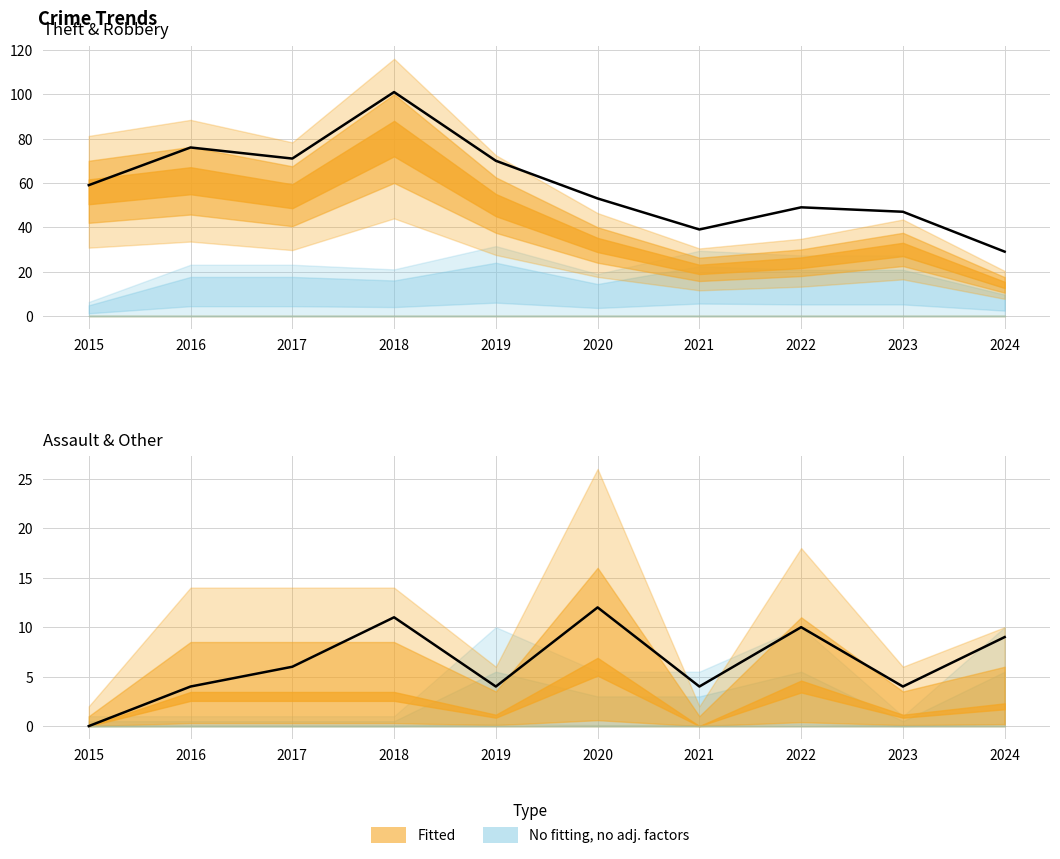

The value of Assault+Battery+CSA at 2021 is 7. True or false?

False